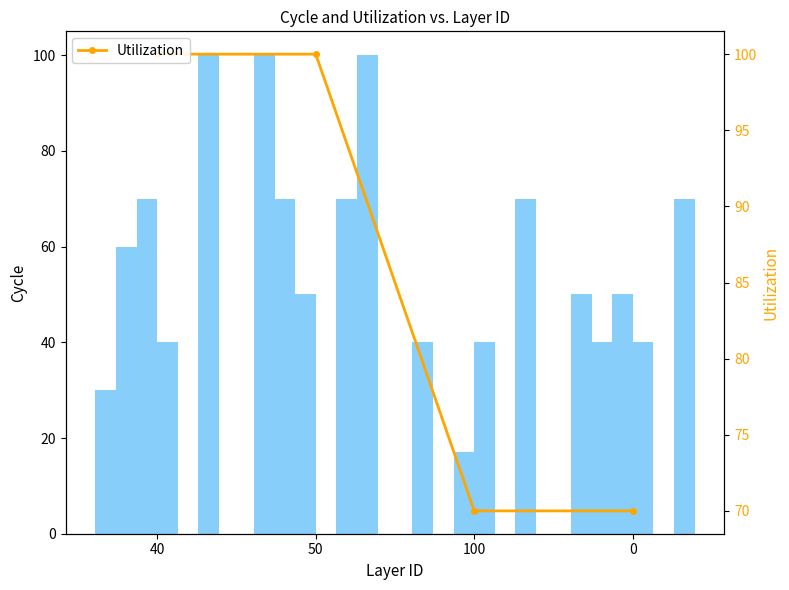

What is the total value across all series at 100?

110